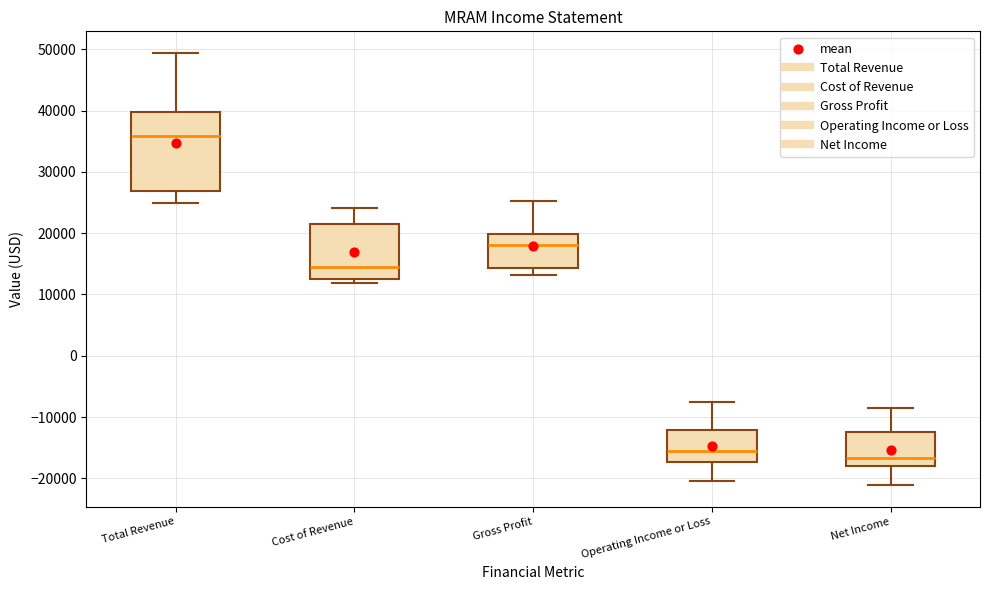

Reading left to right, read every box against the y-axis: the position of its median line, the range the box covers, and the ends of its whiskers. The values are not printed on the chart, so give them approximately, as read against the axis.

Total Revenue: median 36000, box 27000 to 40000, whiskers 25000 to 49000
Cost of Revenue: median 15000, box 13000 to 22000, whiskers 12000 to 24000
Gross Profit: median 18000, box 14000 to 20000, whiskers 13000 to 25000
Operating Income or Loss: median -15000, box -17000 to -12000, whiskers -20000 to -8000
Net Income: median -17000, box -18000 to -12000, whiskers -21000 to -8000